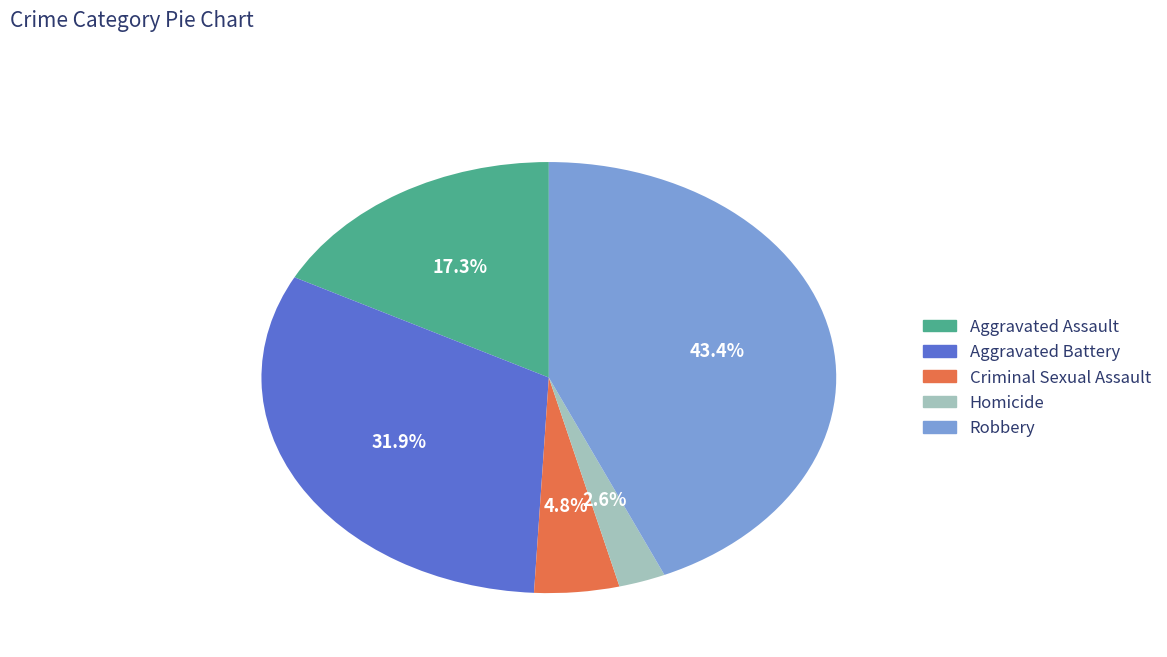

Does any single category account for the majority?

No